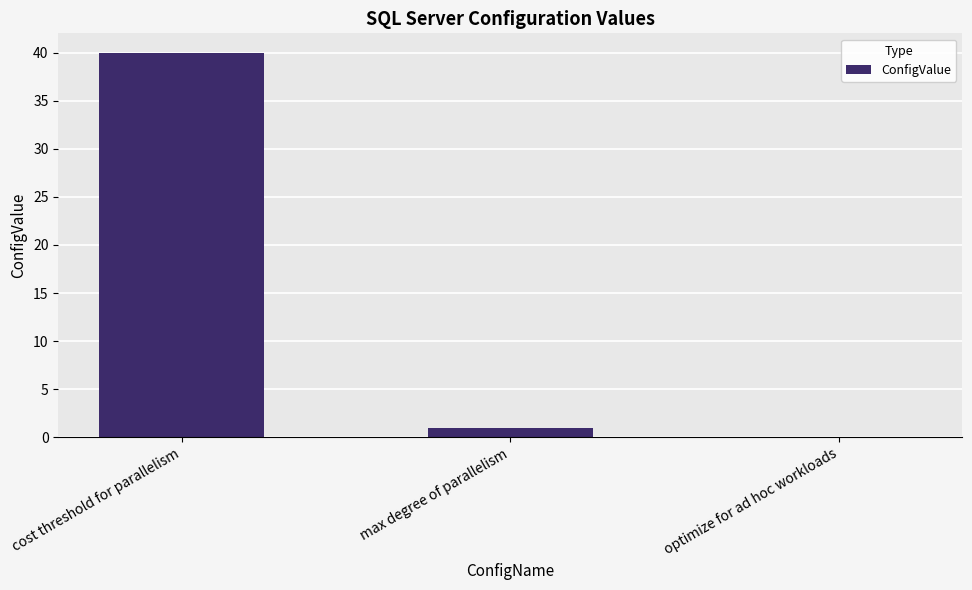

How many positive values are there?

2